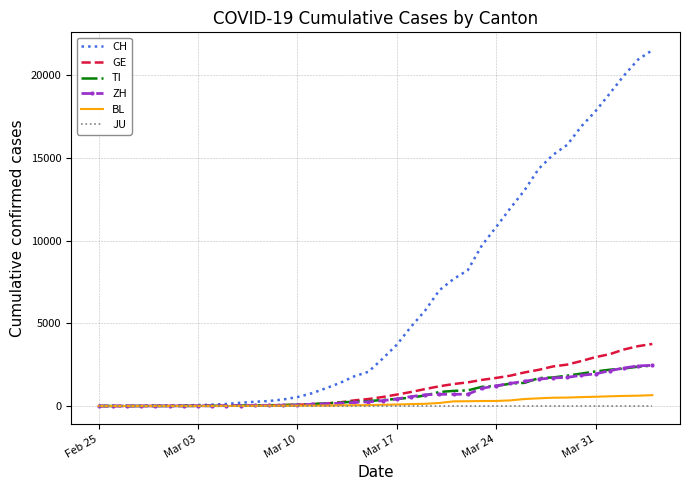

What is the highest value of the ZH series?

2461